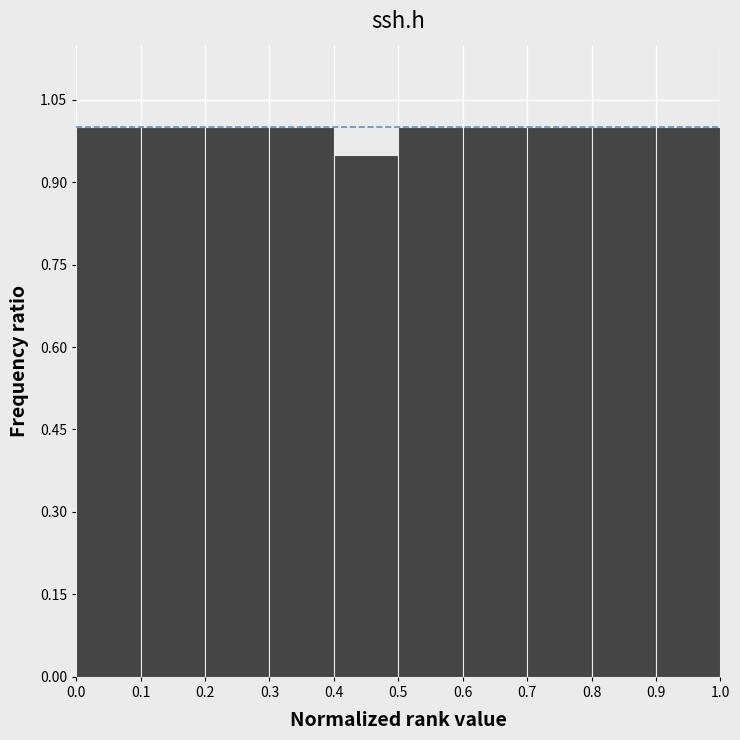

Reading left to right, list every bar in this chart as the range it spans on the x-axis followed by its height. The values are not printed on the chart, so give them approximately, as read against the axis.

0.0 to 0.1: 1.00
0.1 to 0.2: 1.00
0.2 to 0.3: 1.00
0.3 to 0.4: 1.00
0.4 to 0.5: 0.96
0.5 to 0.6: 1.00
0.6 to 0.7: 1.00
0.7 to 0.8: 1.00
0.8 to 0.9: 1.00
0.9 to 1.0: 1.00